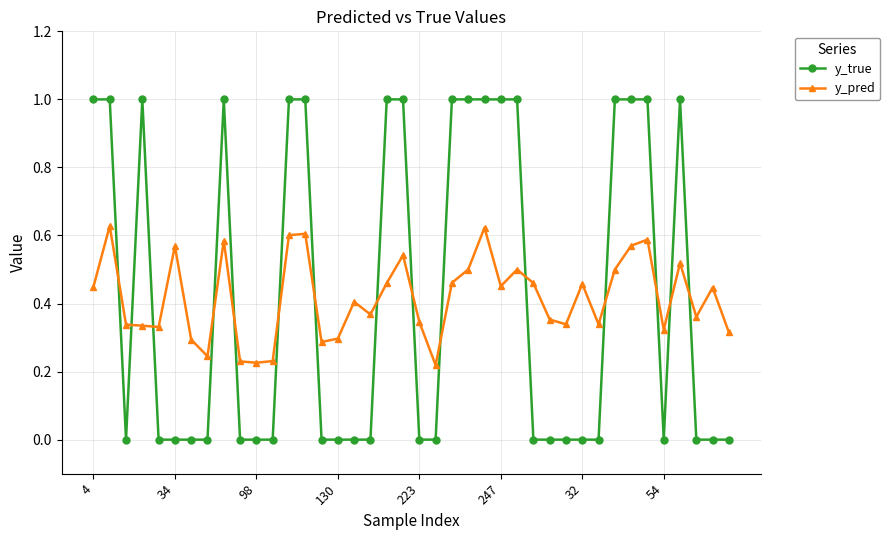

What is the greatest value displayed?

1.0